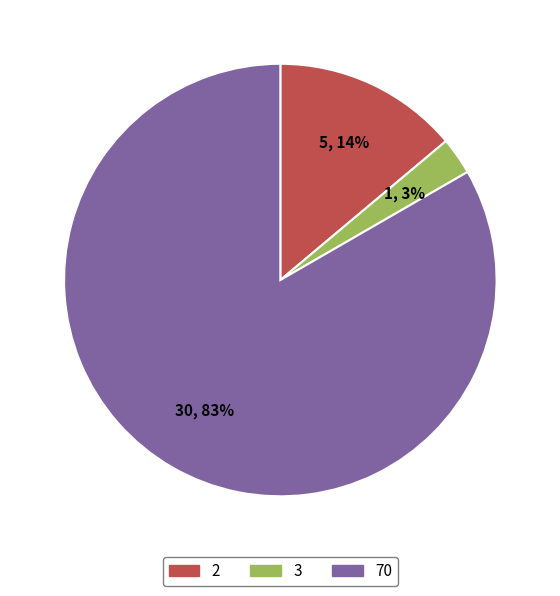

Is there any slice that represents more than half of the pie?

Yes